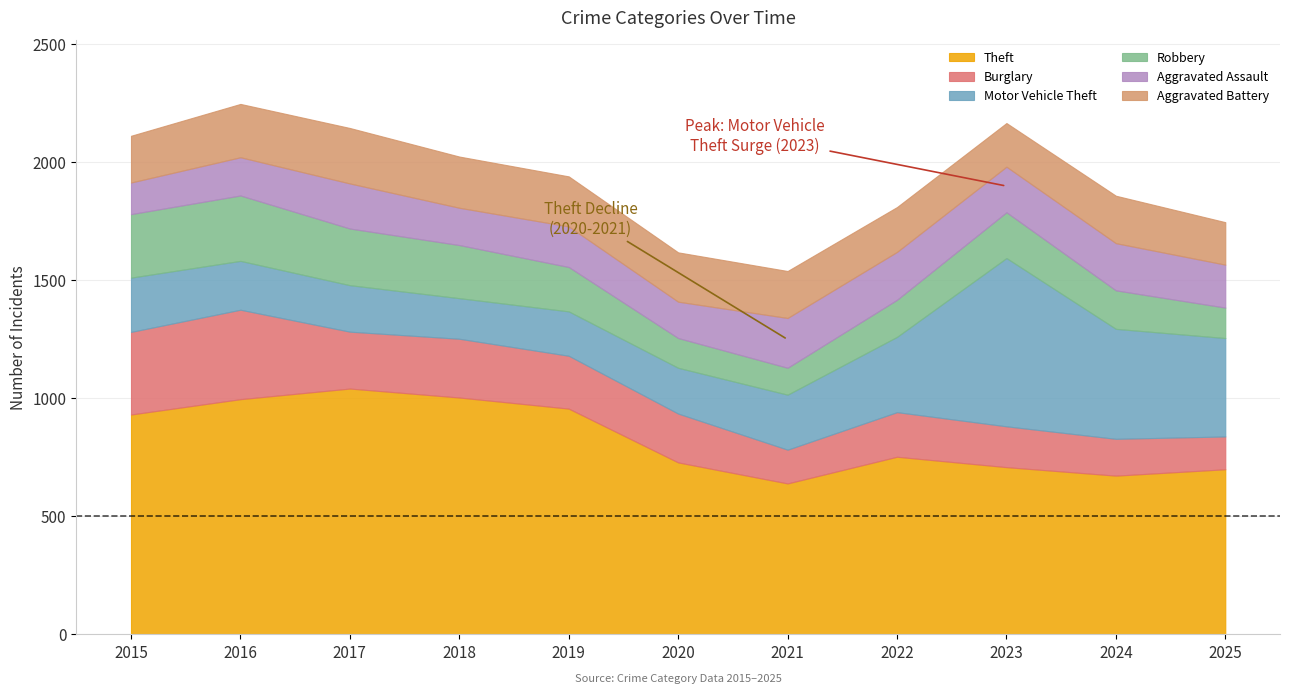

What are all the series names shown in the legend?

Theft, Burglary, Motor Vehicle Theft, Robbery, Aggravated Assault, Aggravated Battery